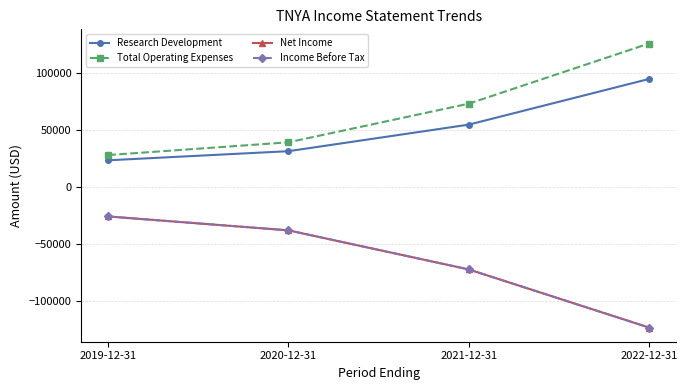

The Net Income series shows -52297 at 2020-12-31. True or false?

False